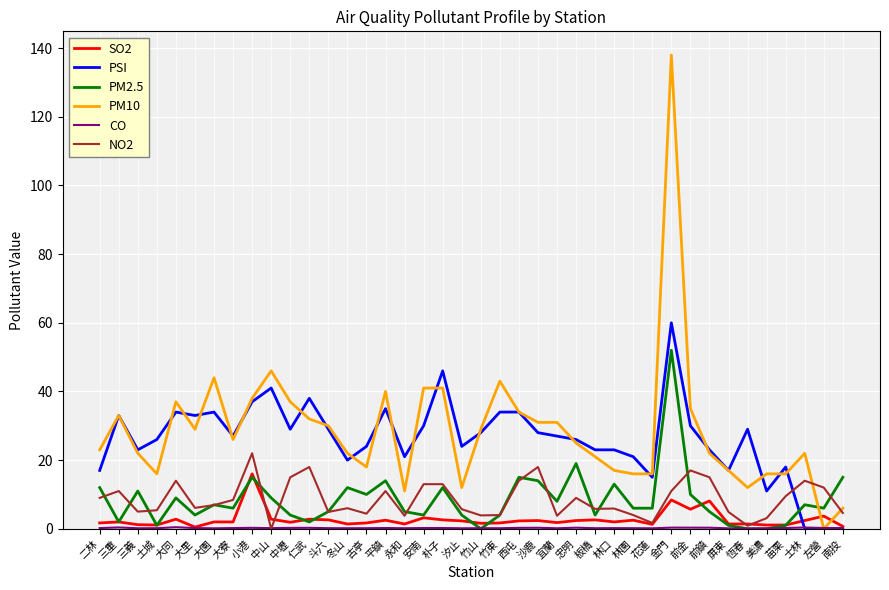

What position from the right is 大寮?

33